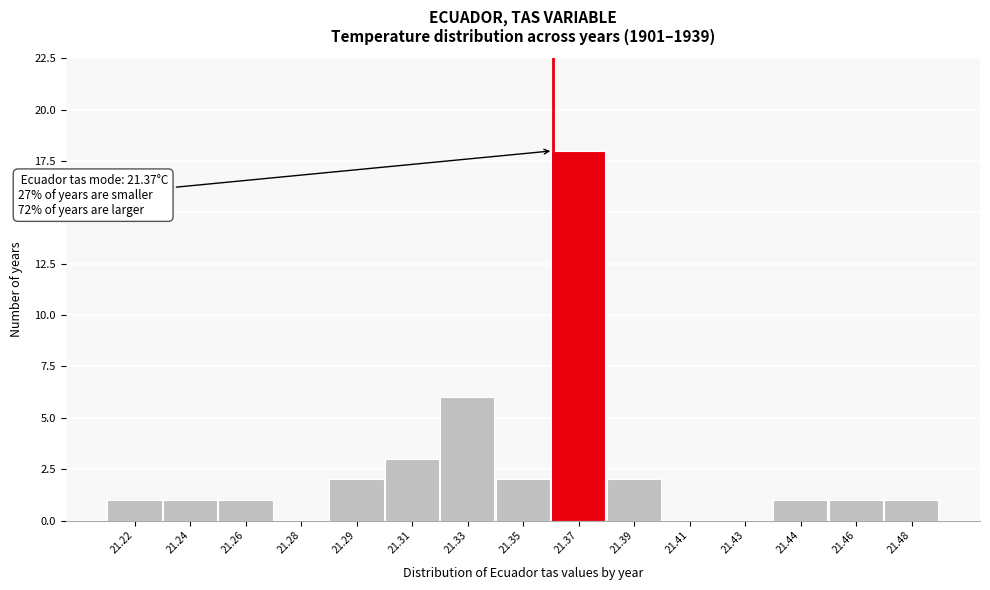

Reading right to left, what are all the values shown in this chart?

21.48=1	21.46=1	21.44=1	21.43=0	21.41=0	21.39=2	21.37=18	21.35=2	21.33=6	21.31=3	21.29=2	21.28=0	21.26=1	21.24=1	21.22=1